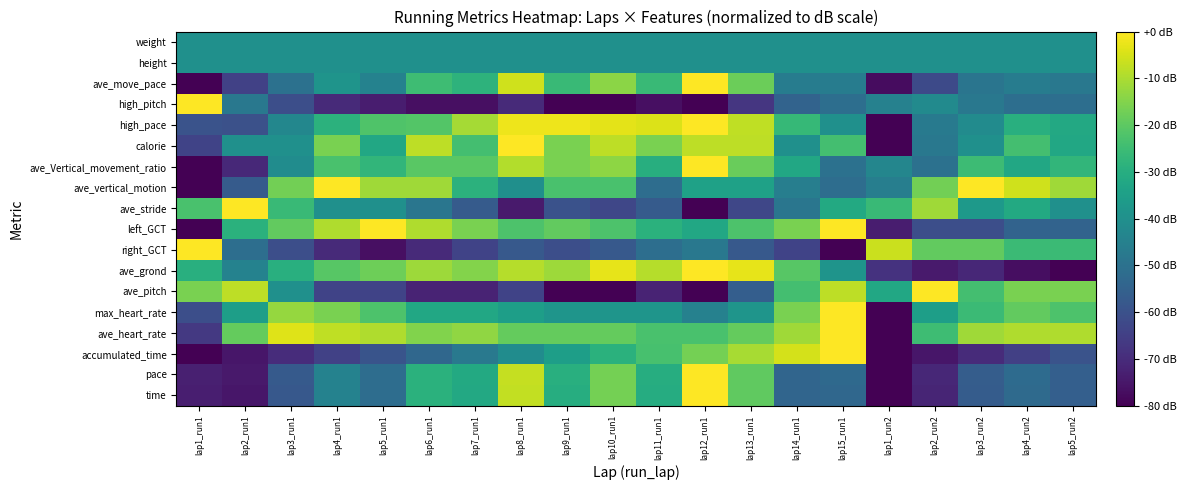

Rank the series at lap15_run1 from highest to lowest value.

accumulated_time, ave_heart_rate, max_heart_rate, left_GCT, ave_pitch, calorie, ave_stride, ave_grond, high_pace, height, weight, ave_move_pace, ave_Vertical_movement_ratio, high_pitch, ave_vertical_motion, pace, time, right_GCT